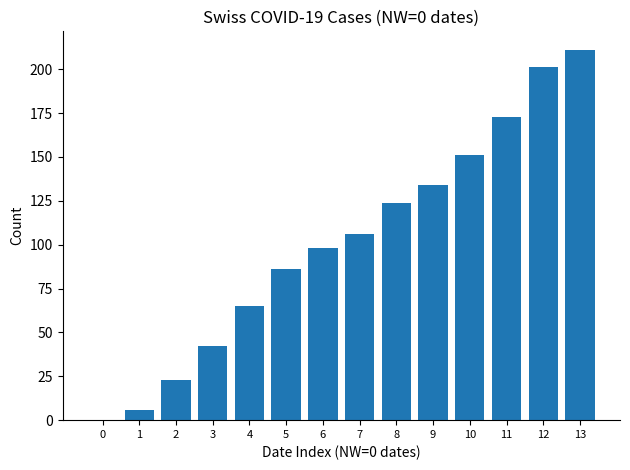

What is the sum of all values?

1420